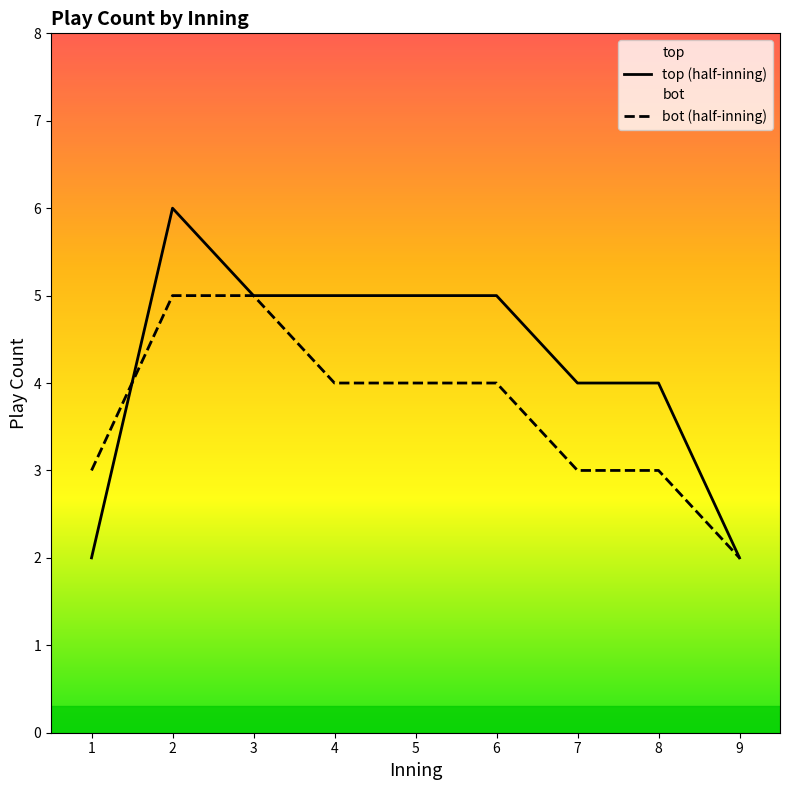

Rank the series by their average value, from highest to lowest.

top (half-inning), bot (half-inning)